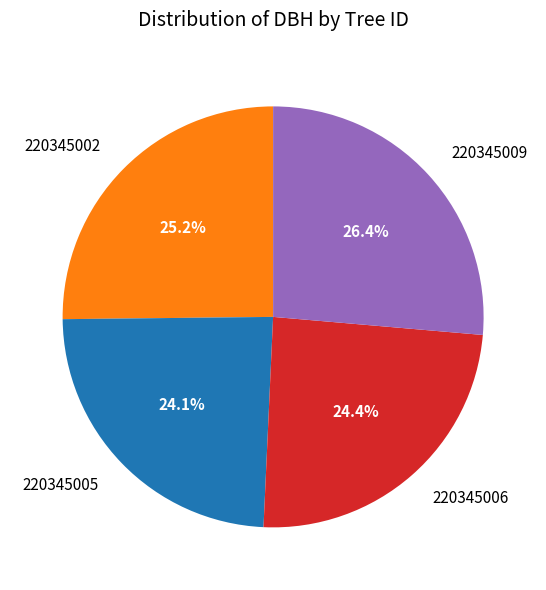

True or false: 220345002 accounts for 25% of the total.

True